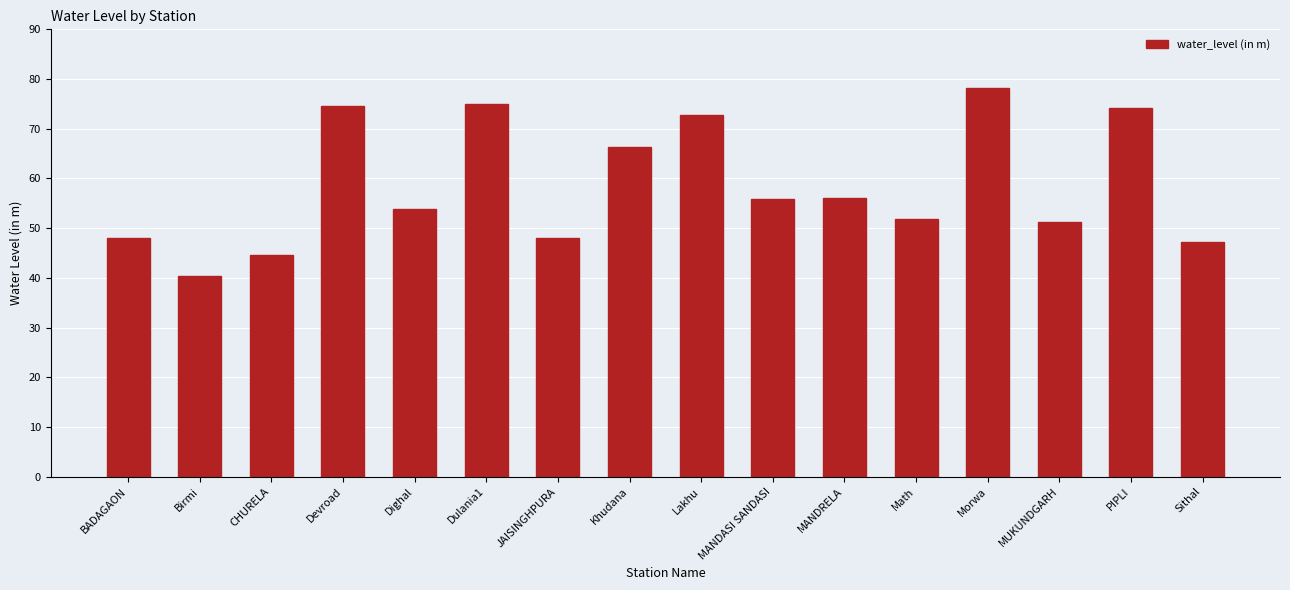

How many values are below 55?

8